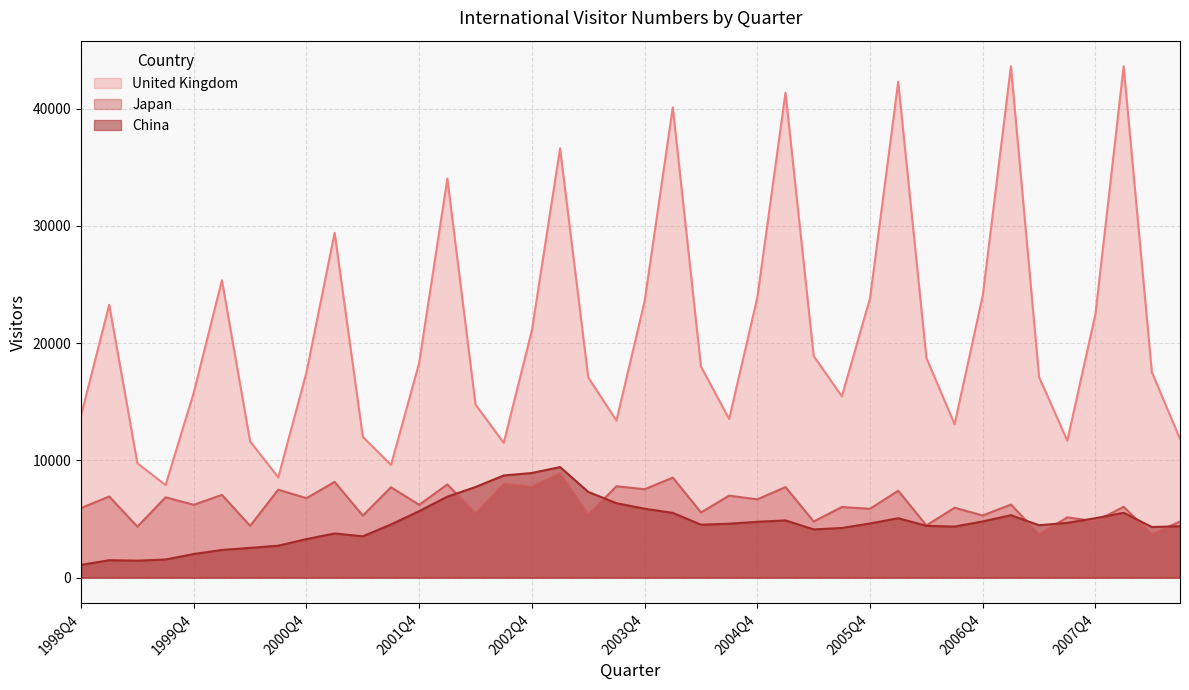

How many interior local valleys does the China series have?

7